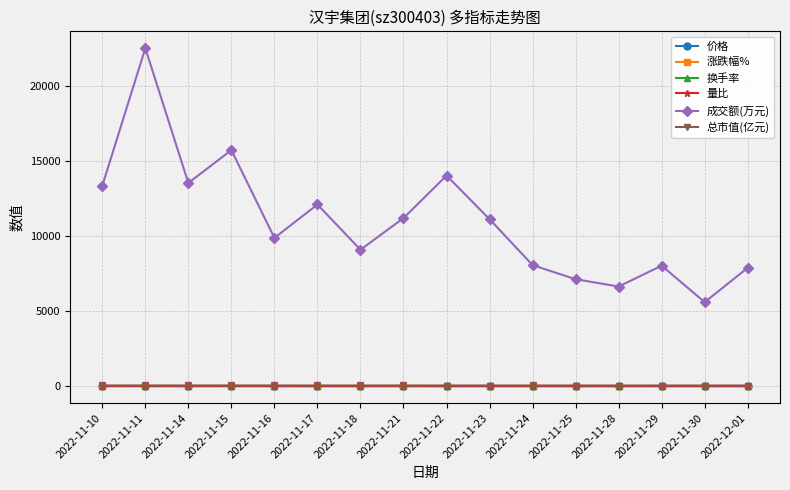

What is the sum of all 换手率 values?

64.6